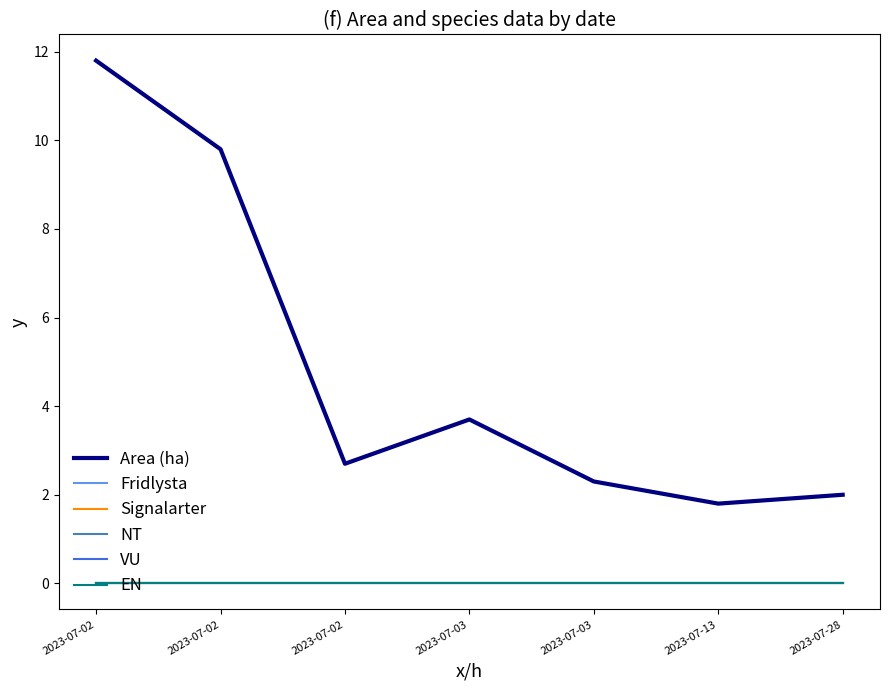

True or false: Signalarter has more than 1 points higher than both neighbors.

False